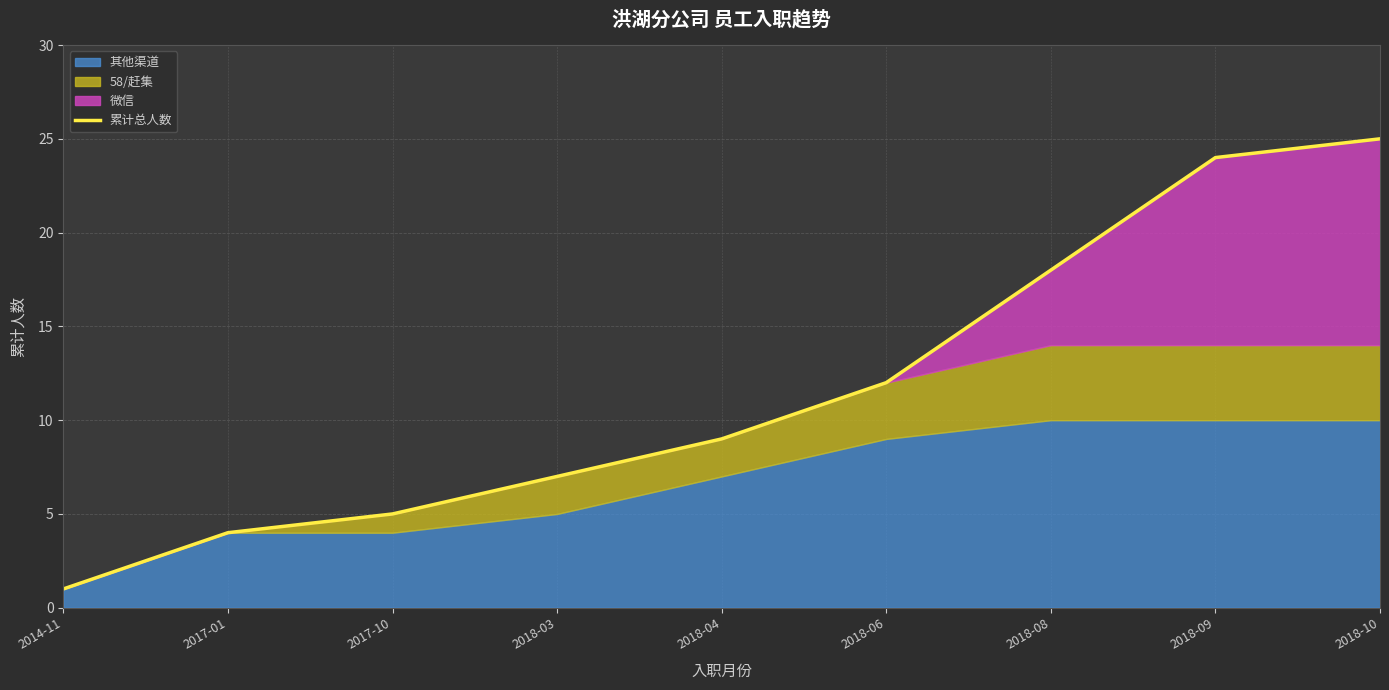

What is the difference between the maximum and minimum values?

24